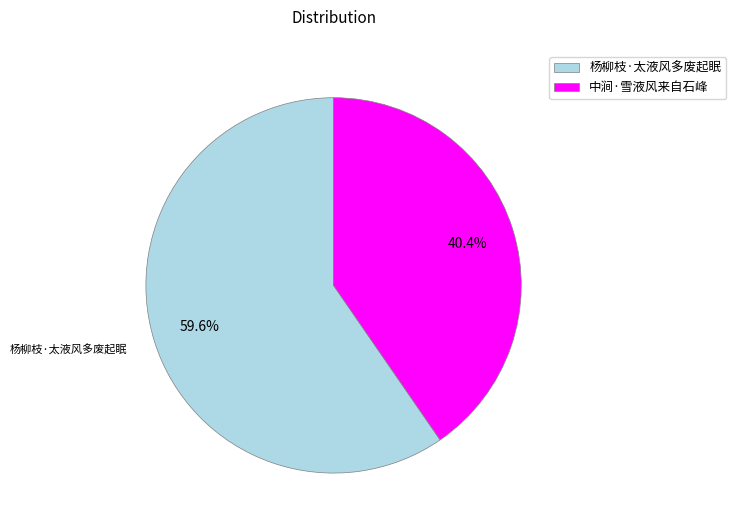

Between 中涧·雪液风来自石峰 and 杨柳枝·太液风多废起眠, which is larger?

杨柳枝·太液风多废起眠